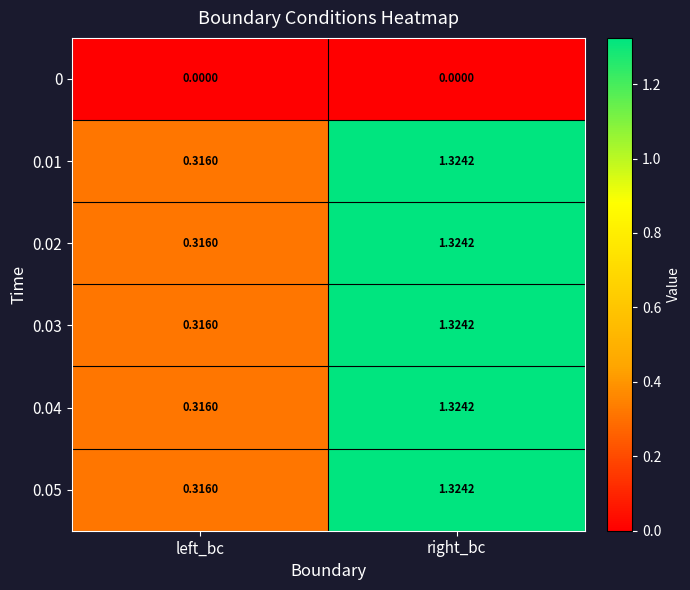

Which label corresponds to the largest value in the chart?

right_bc